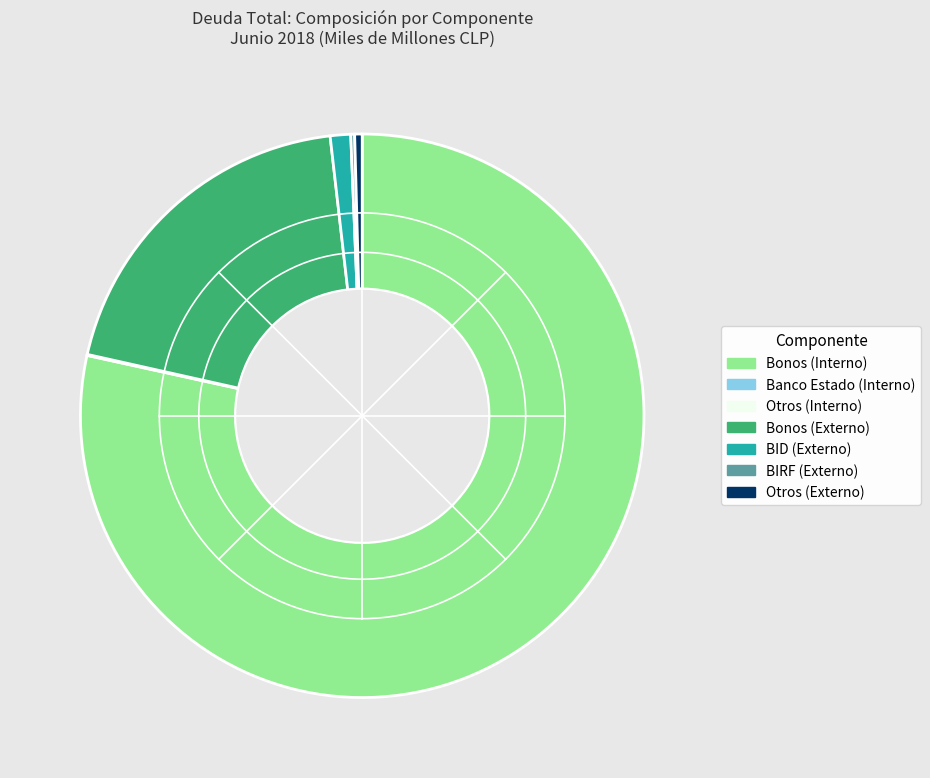

Does any single category account for the majority?

Yes